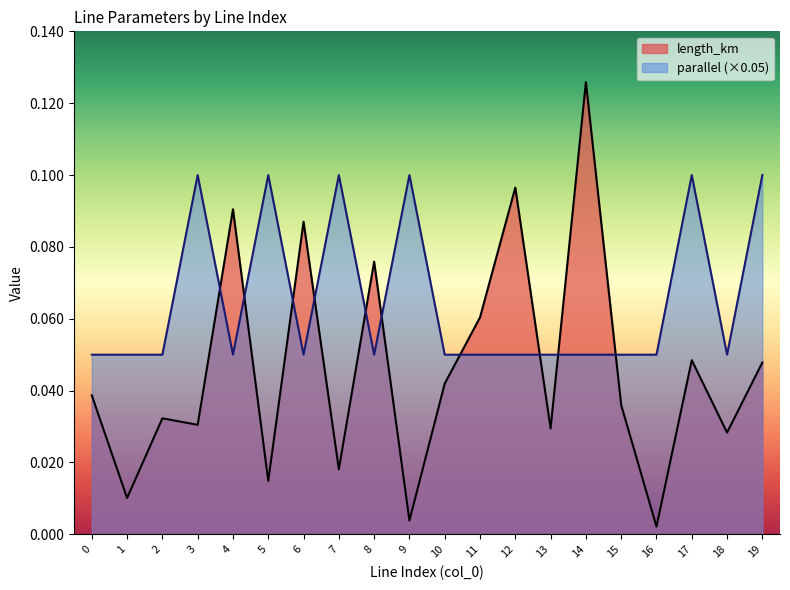

Which series ends up on top after the final intersection of parallel and length_km?

parallel